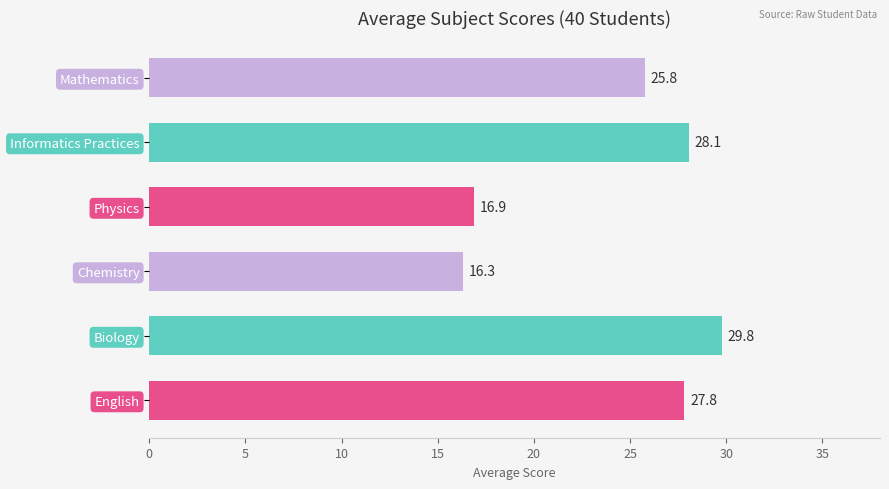

Reading top to bottom, list all the values displayed in this chart.

25.8	28.1	16.9	16.3	29.8	27.8